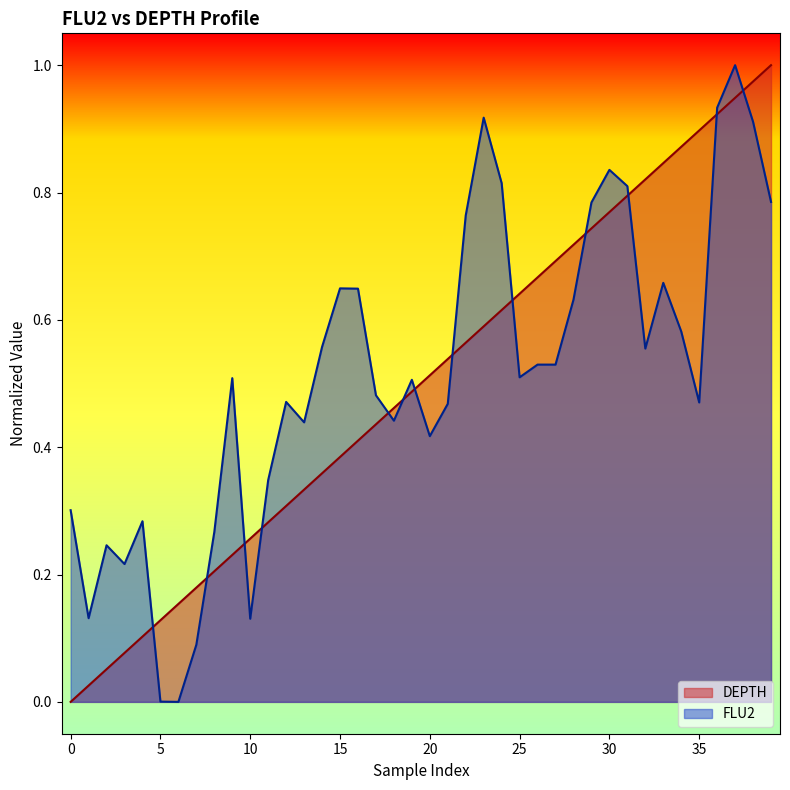

How many values in DEPTH are above zero?

39